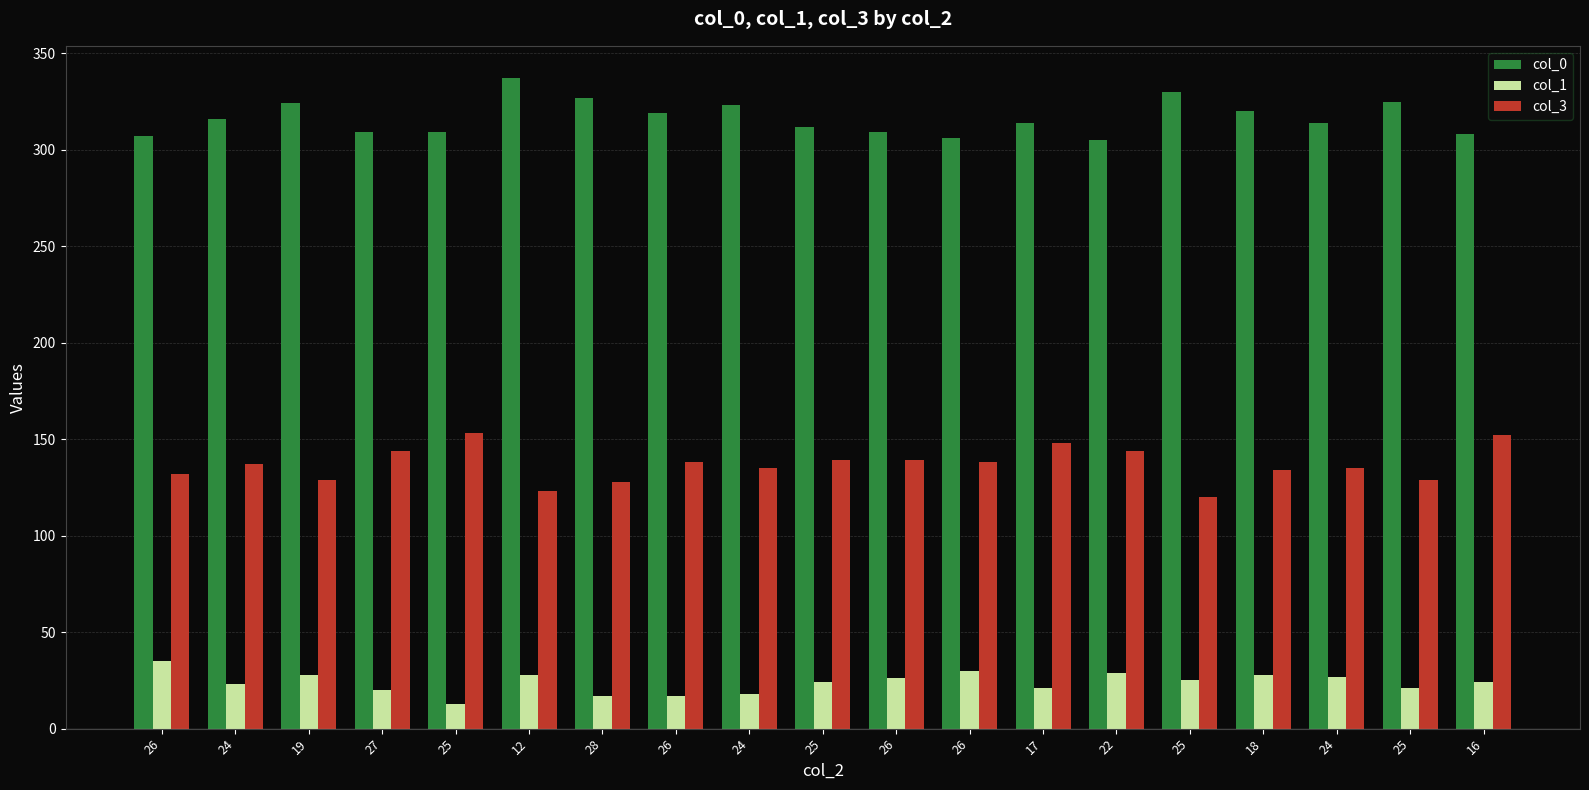

Are the bars grouped side by side (vs. stacked)?

Yes